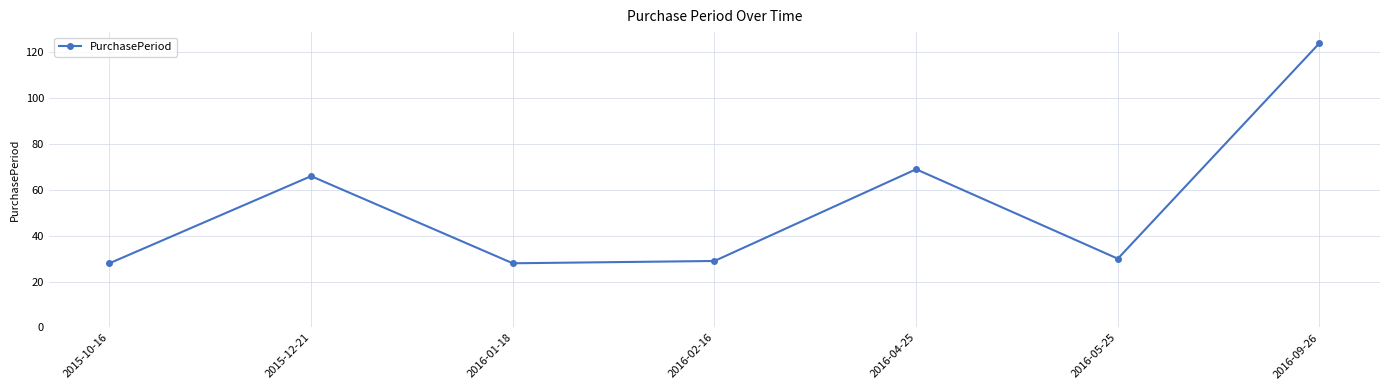

What is the label of the 1st point from the left?

2015-10-16